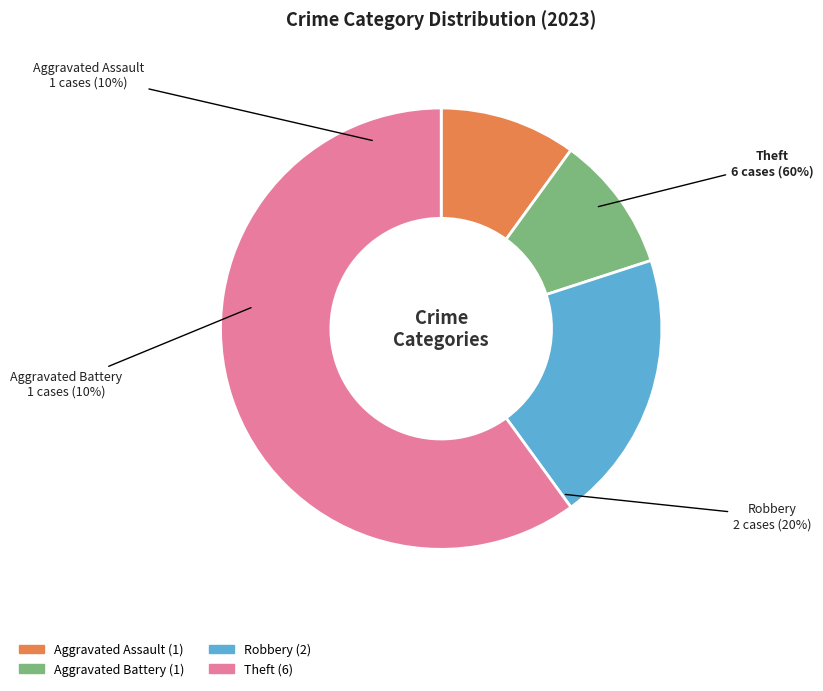

What is the ratio of the value at Aggravated Assault to the value at Robbery?

0.5